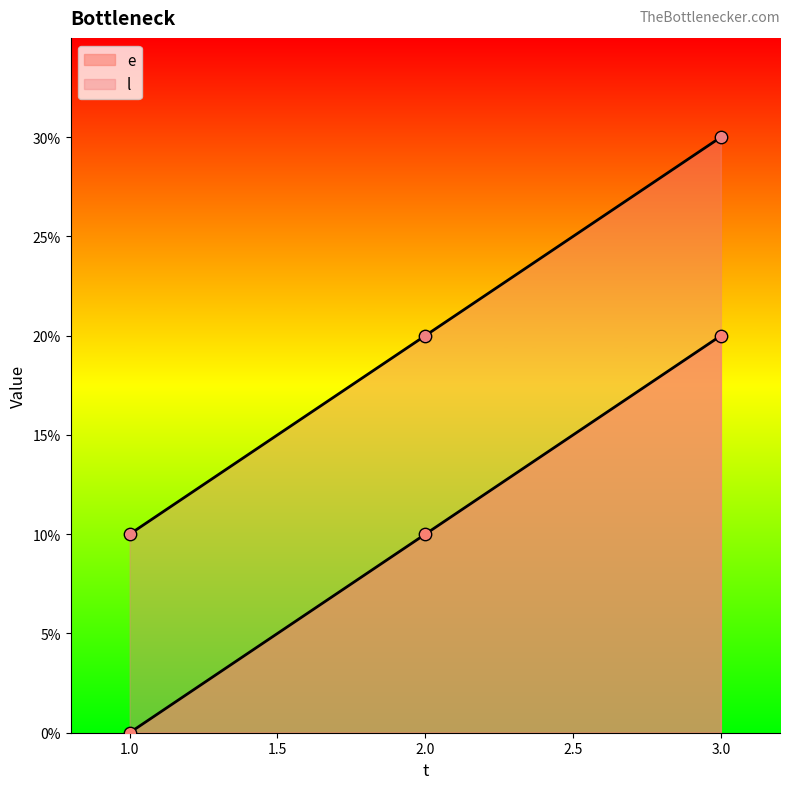

At which category is the sum across all series the highest?

3